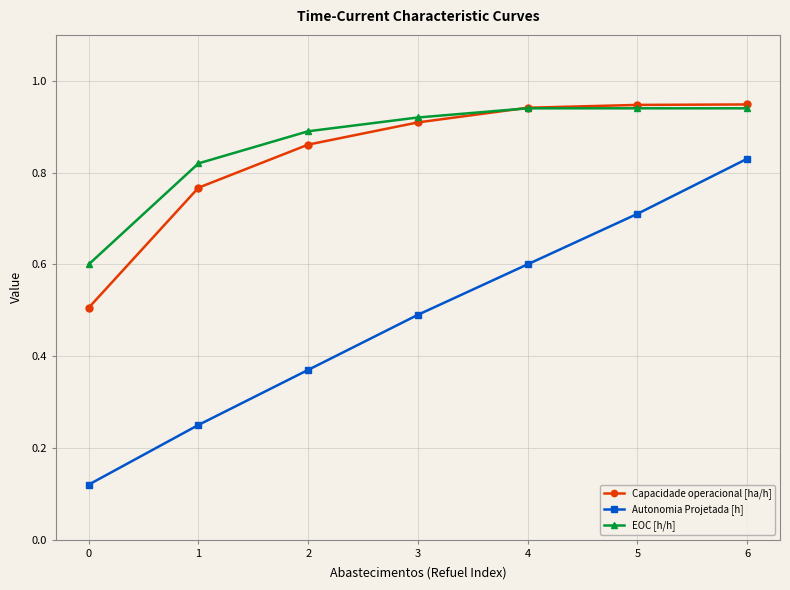

What is the lowest value of the EOC [h/h] series?

0.6